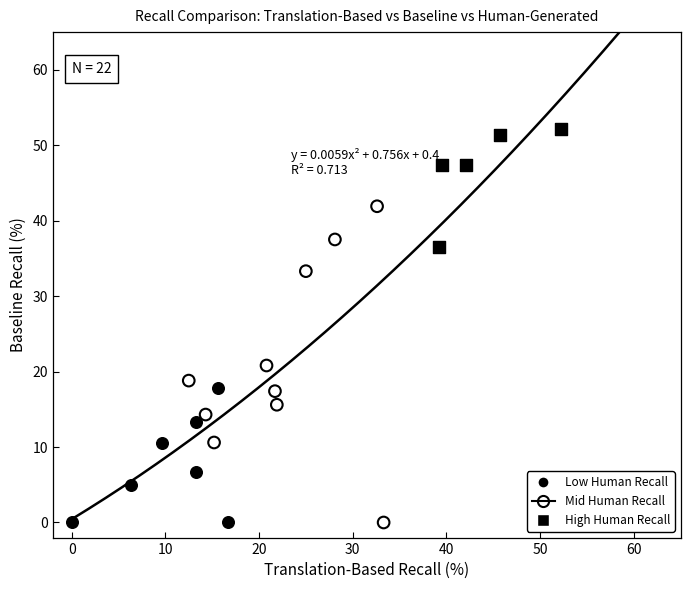

Which series has the largest Y range (max minus min)?

Mid Human Recall